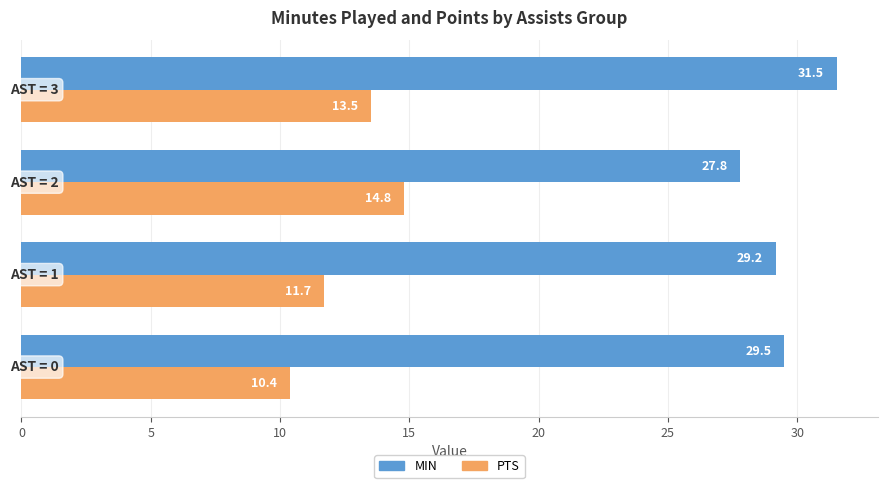

How many data points does each series have?

4